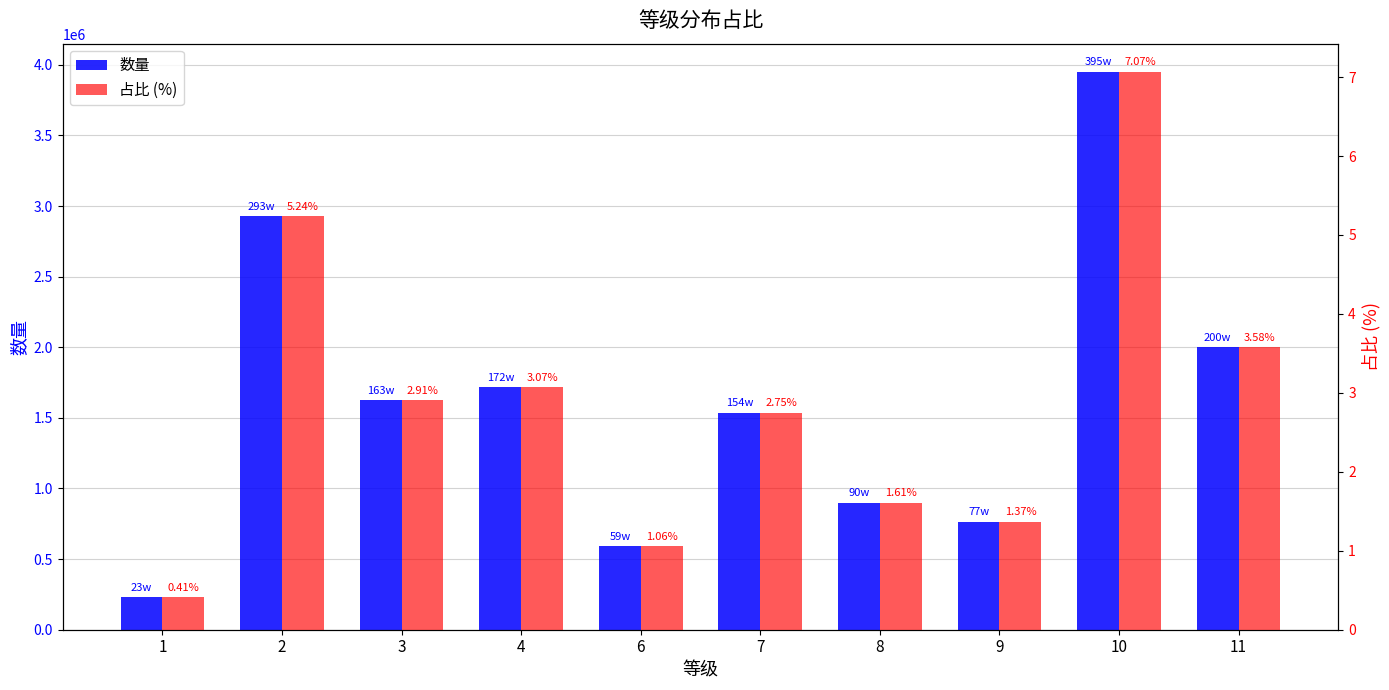

How many data points in 占比 (%) are less than 2?

4